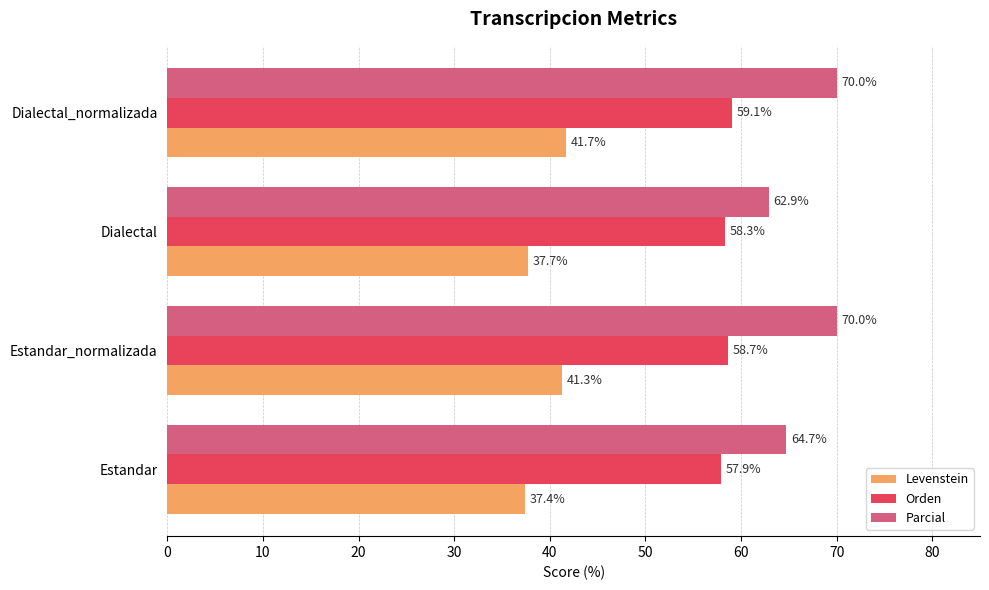

Which series has the largest total across all categories?

Parcial